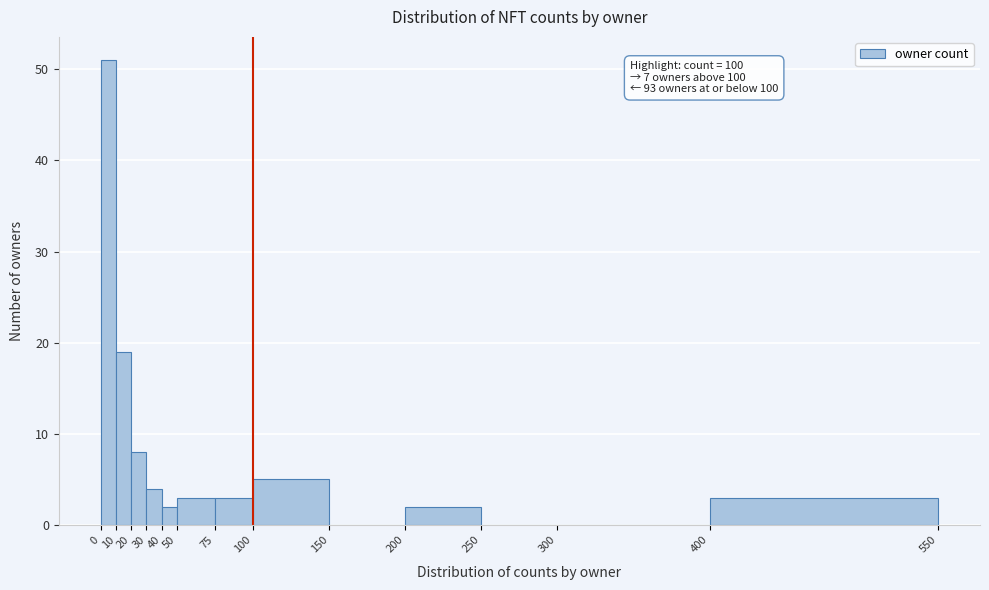

Which range on the x-axis has the tallest bar?

0 to 10